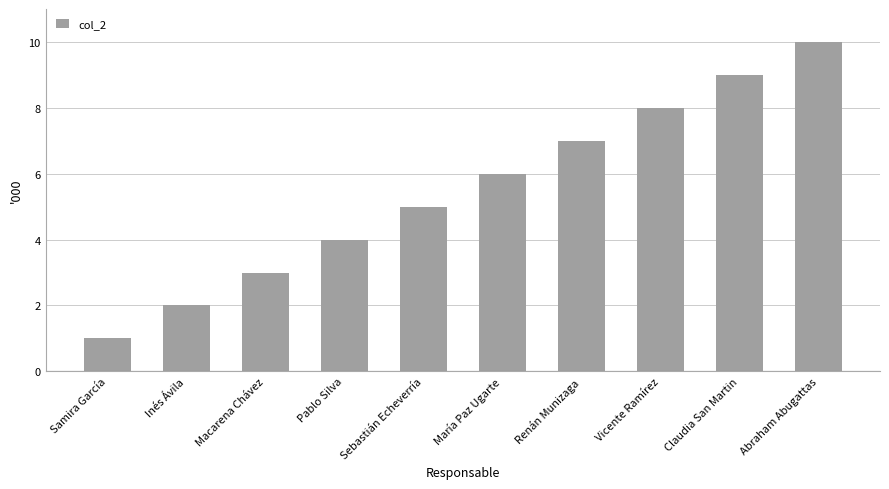

What is the greatest value displayed?

10